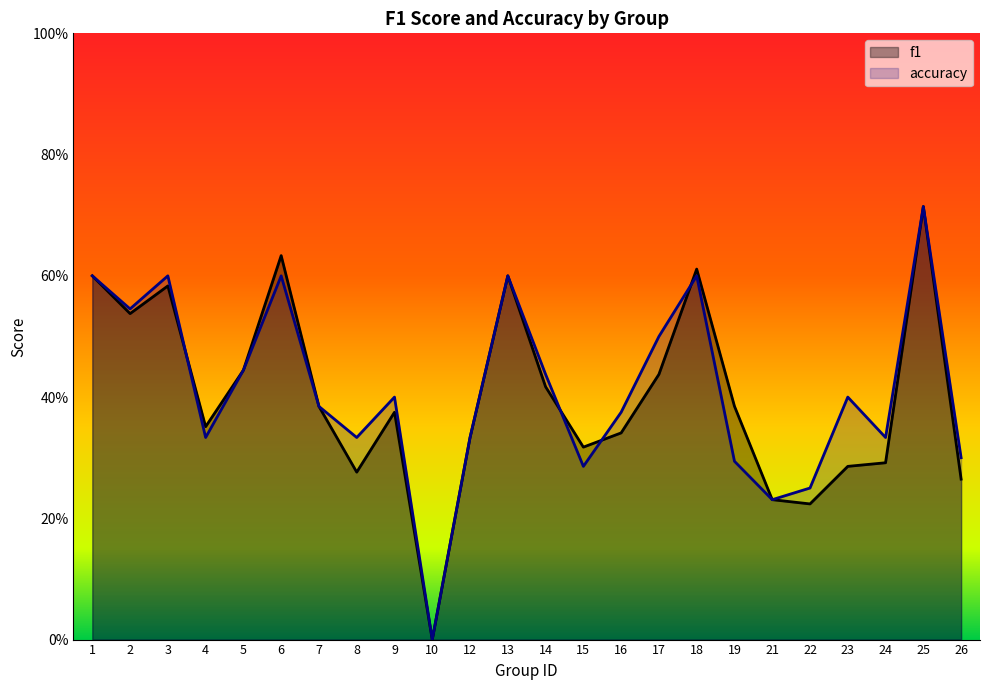

Which series has the widest spread of values?

f1